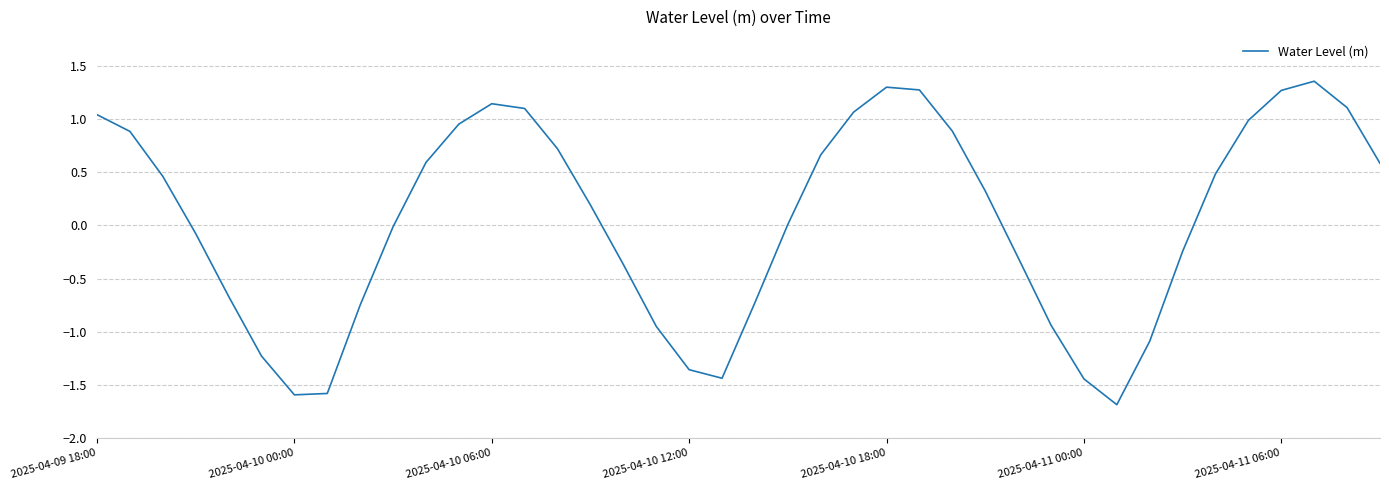

What is the difference between the maximum and minimum values?

3.0